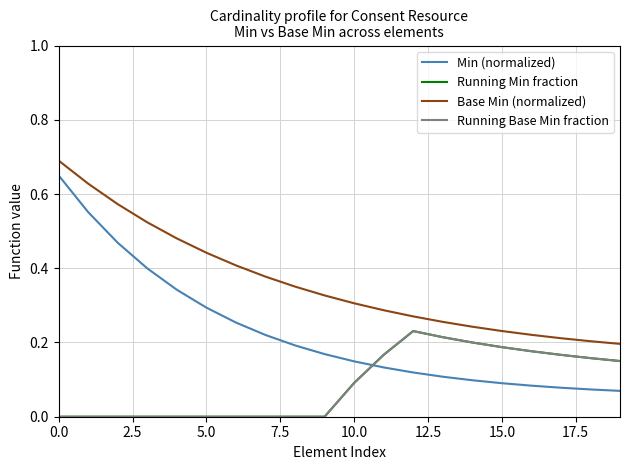

Does the chart have visible grid lines?

Yes